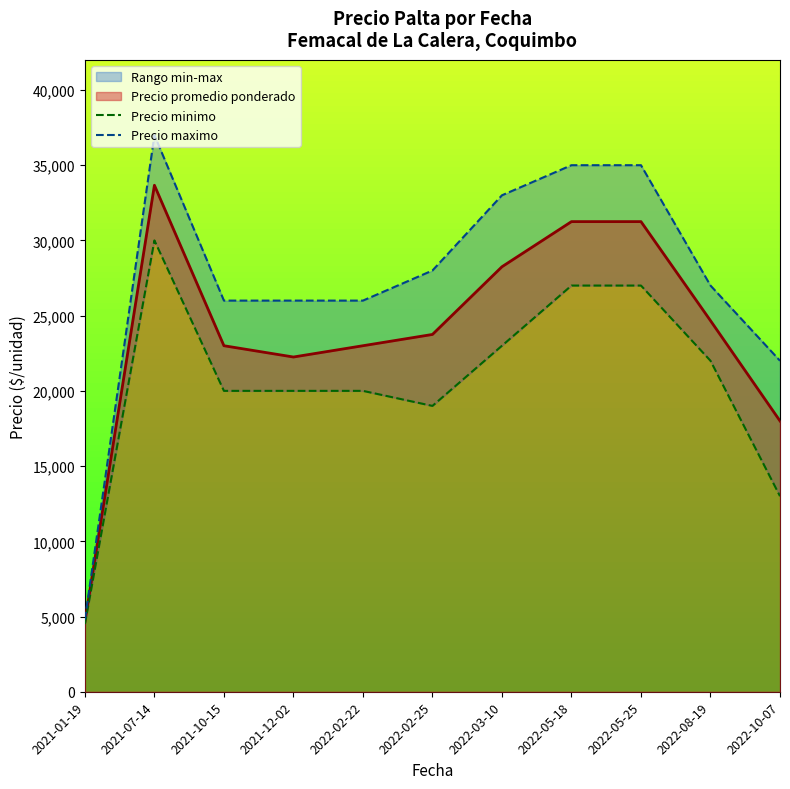

At which label does Precio minimo first exceed 20000?

2021-07-14